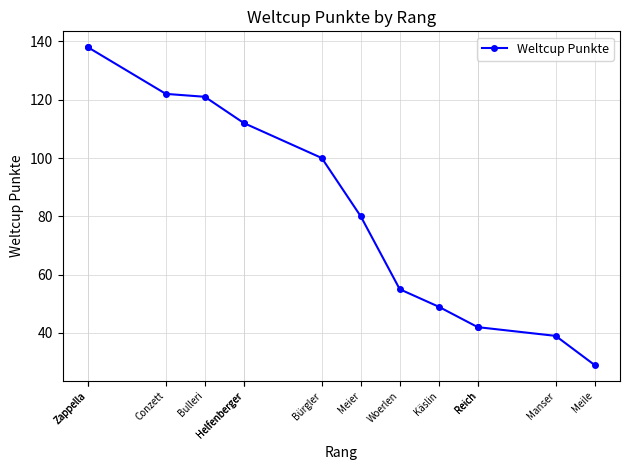

Count the number of categories in the chart.

14